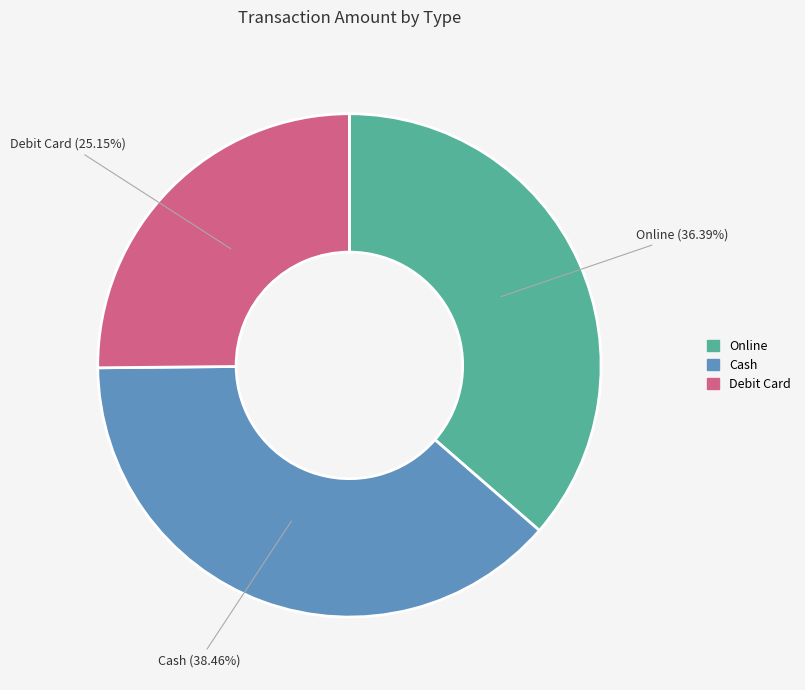

To the nearest percent, what is the difference between the largest and smallest slice percentages?

13%